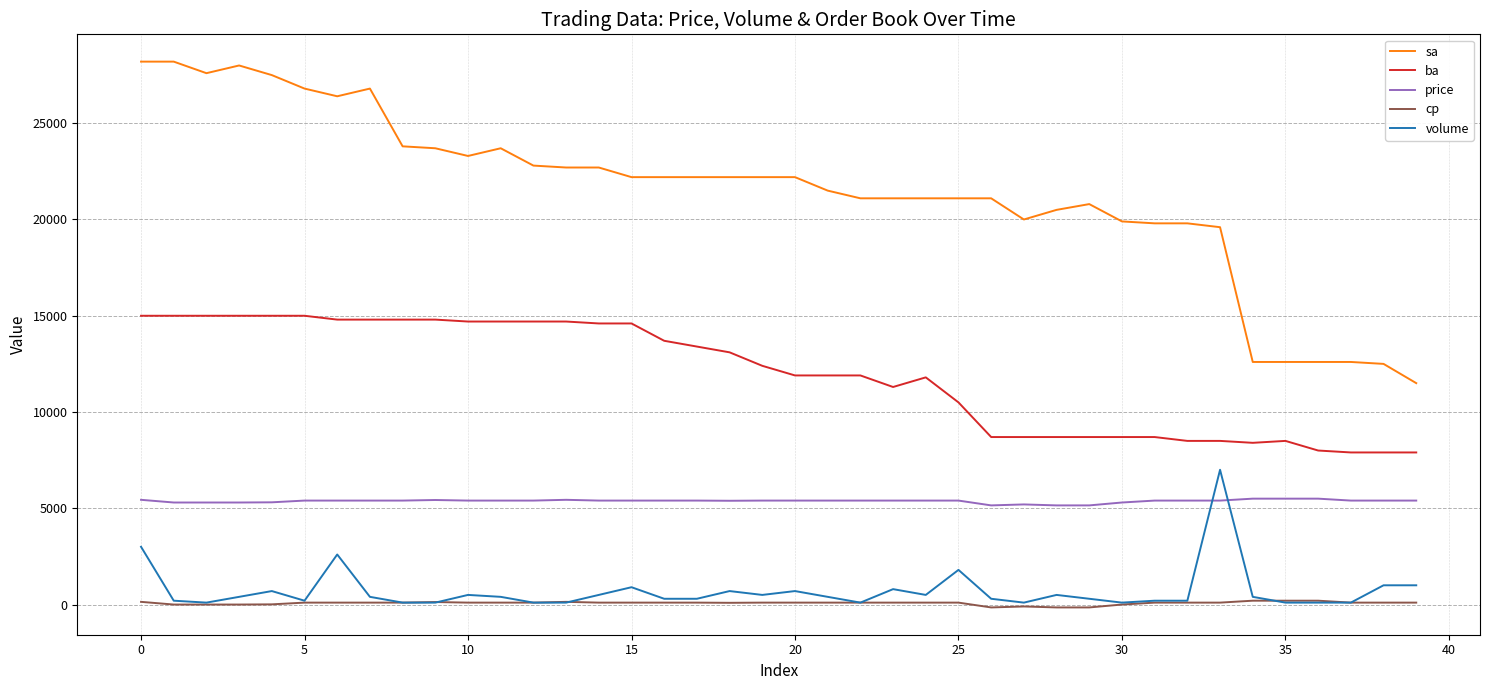

Which series has the largest total across all categories?

sa